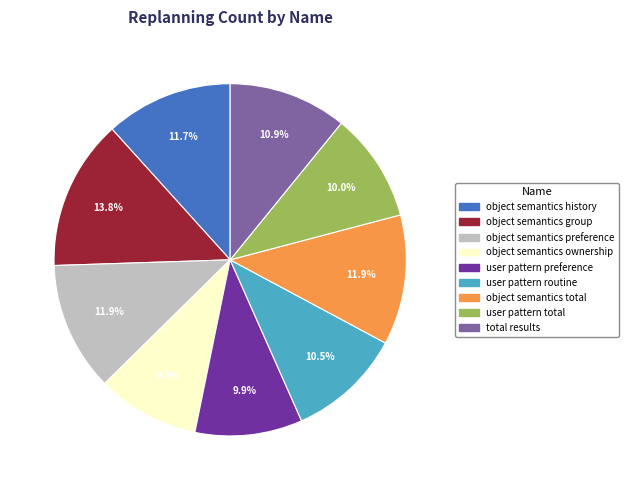

Which slice is the largest?

object semantics group